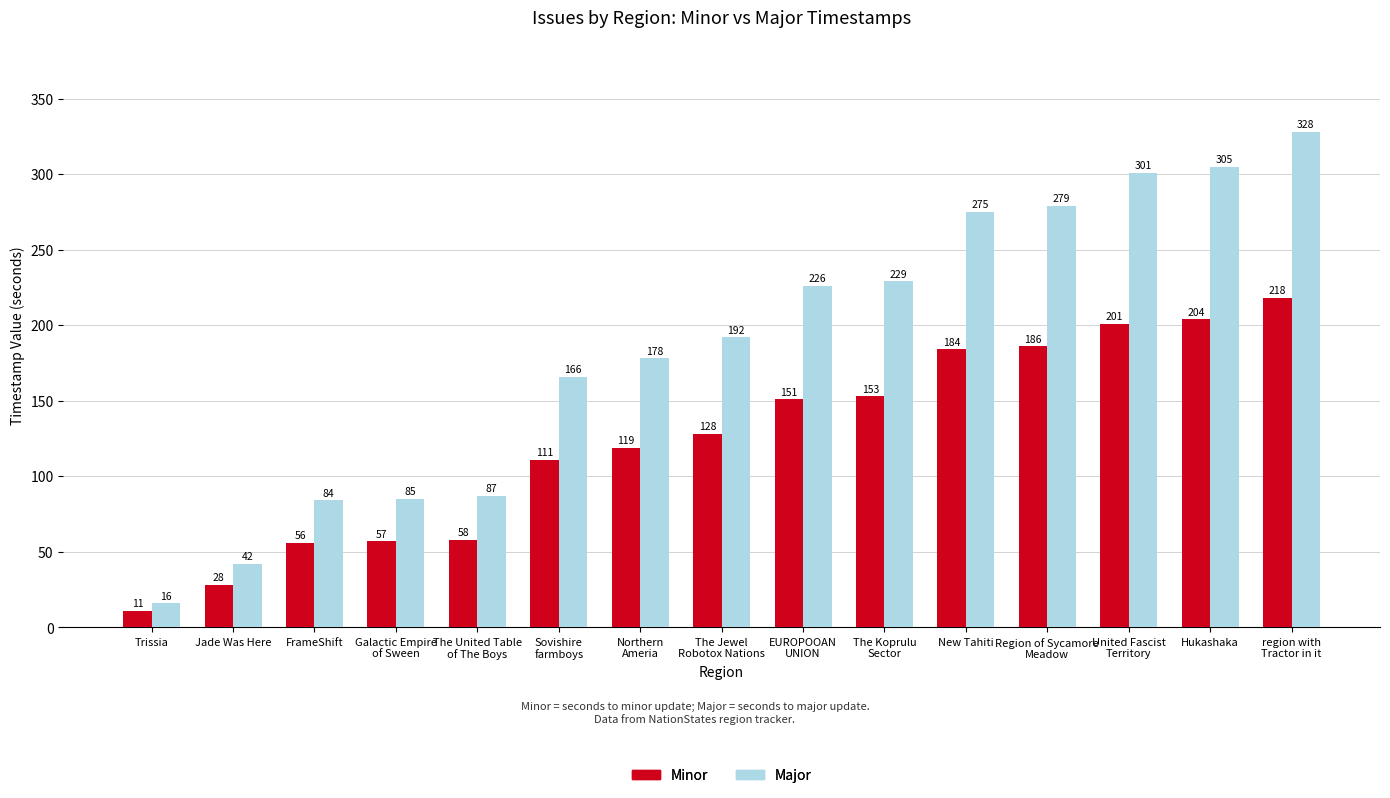

Is it true that Minor equals 281 at Hukashaka?

False